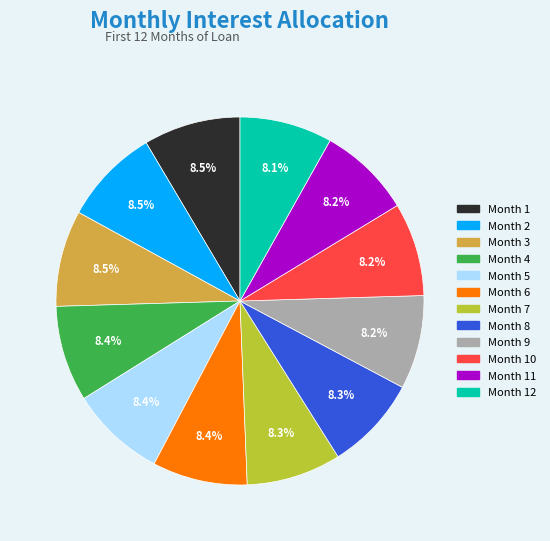

Is there any slice that represents more than half of the pie?

No